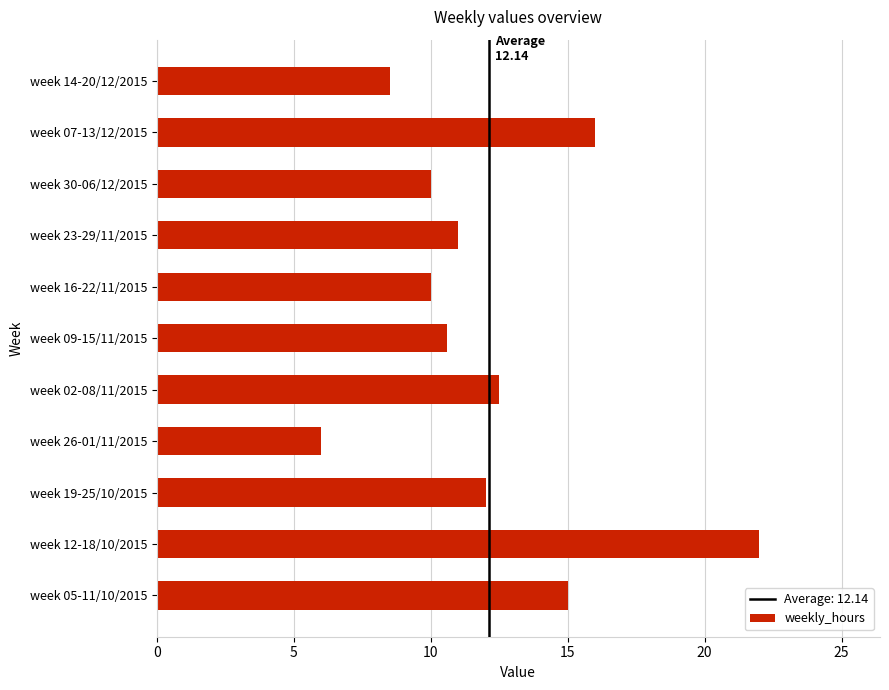

What is the sum of all values?

133.6